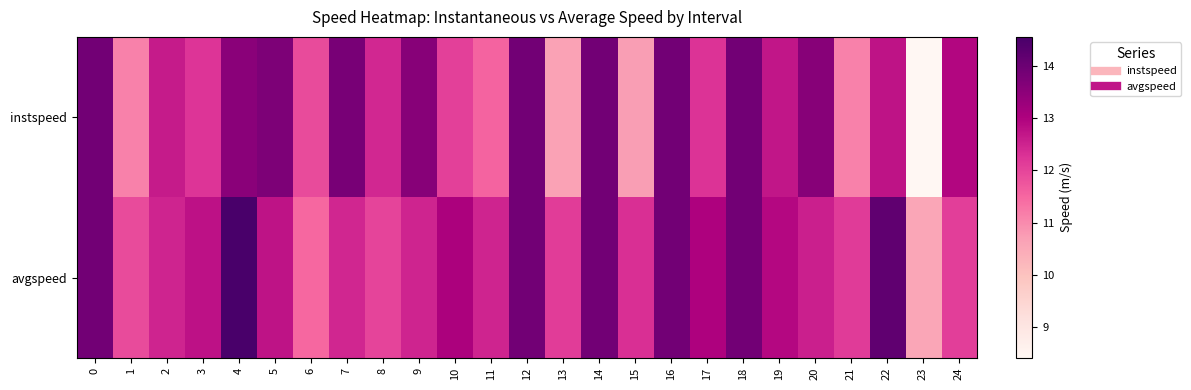

How many data points does each series have?

25